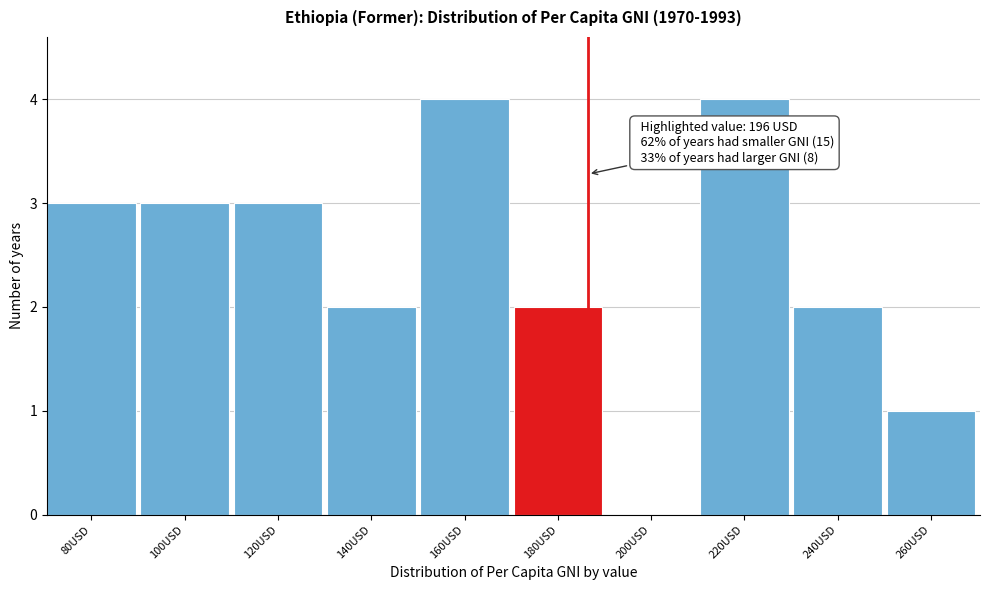

Reading left to right, list all the values displayed in this chart.

80USD=3	100USD=3	120USD=3	140USD=2	160USD=4	180USD=2	200USD=0	220USD=4	240USD=2	260USD=1